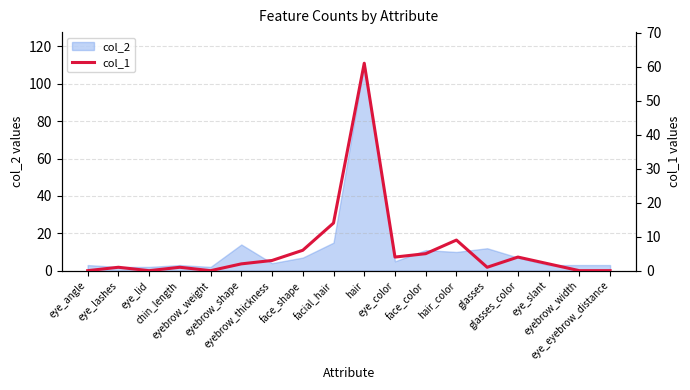

What is the label of the 6th point from the left?

eyebrow_shape